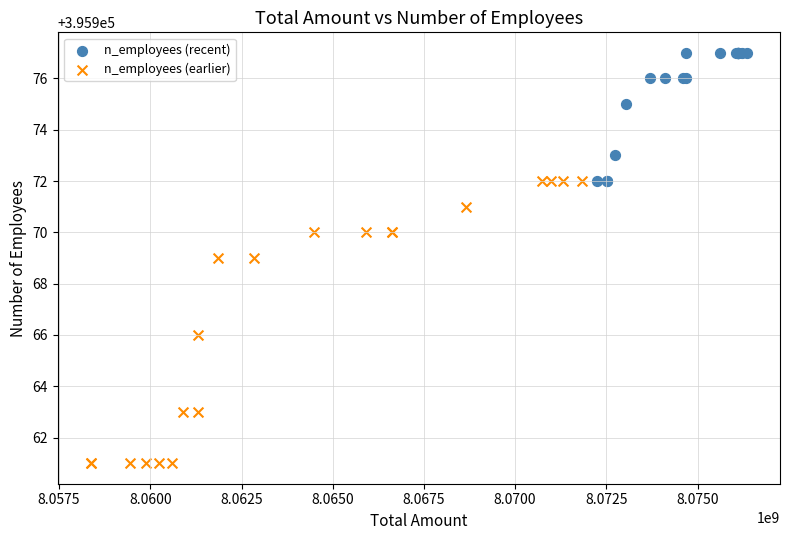

Which series has the widest spread of Y values?

n_employees (earlier)